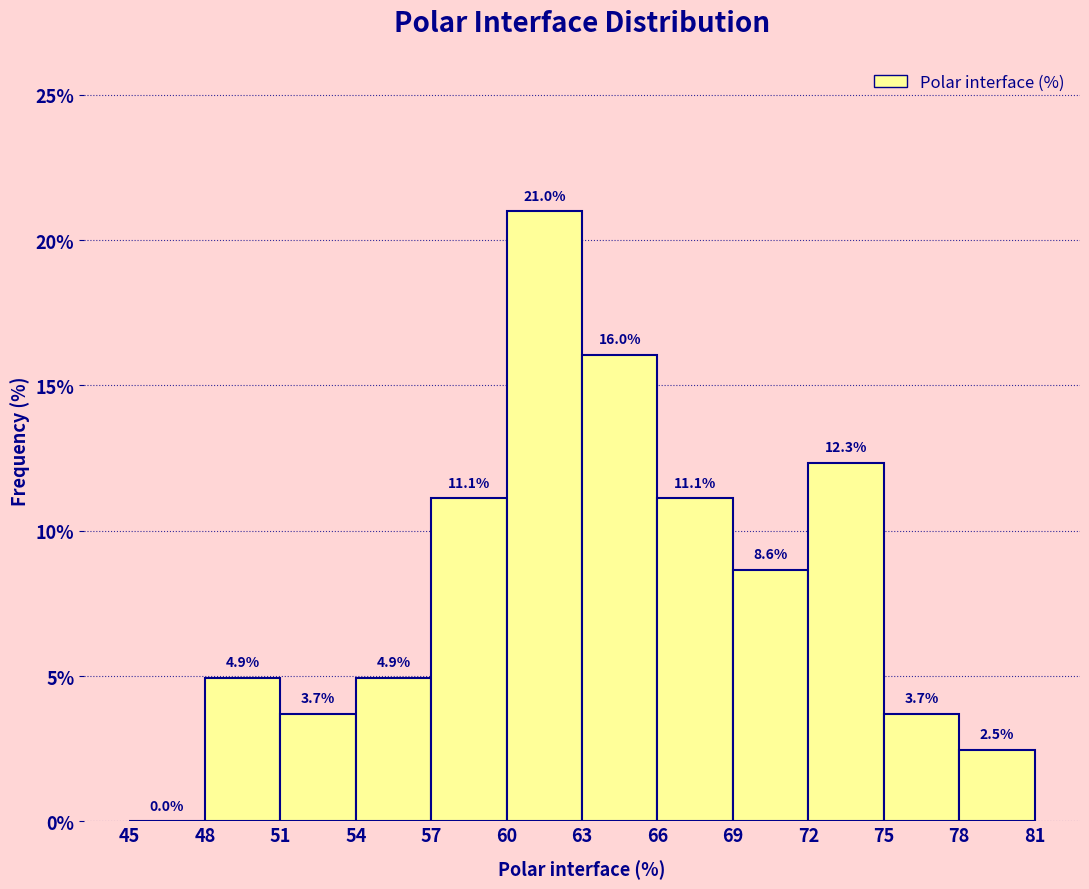

Reading left to right, transcribe this chart: for each bar, give the range it covers on the x-axis and its height.

45 to 48: 0.0
48 to 51: 4.9
51 to 54: 3.7
54 to 57: 4.9
57 to 60: 11.1
60 to 63: 21.0
63 to 66: 16.0
66 to 69: 11.1
69 to 72: 8.6
72 to 75: 12.3
75 to 78: 3.7
78 to 81: 2.5